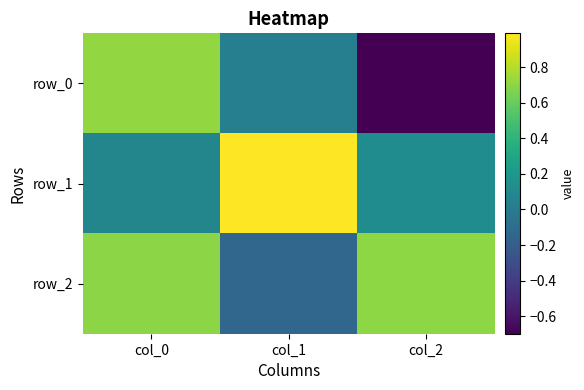

Rank the series by their maximum value, from highest to lowest.

row_1, row_0, row_2